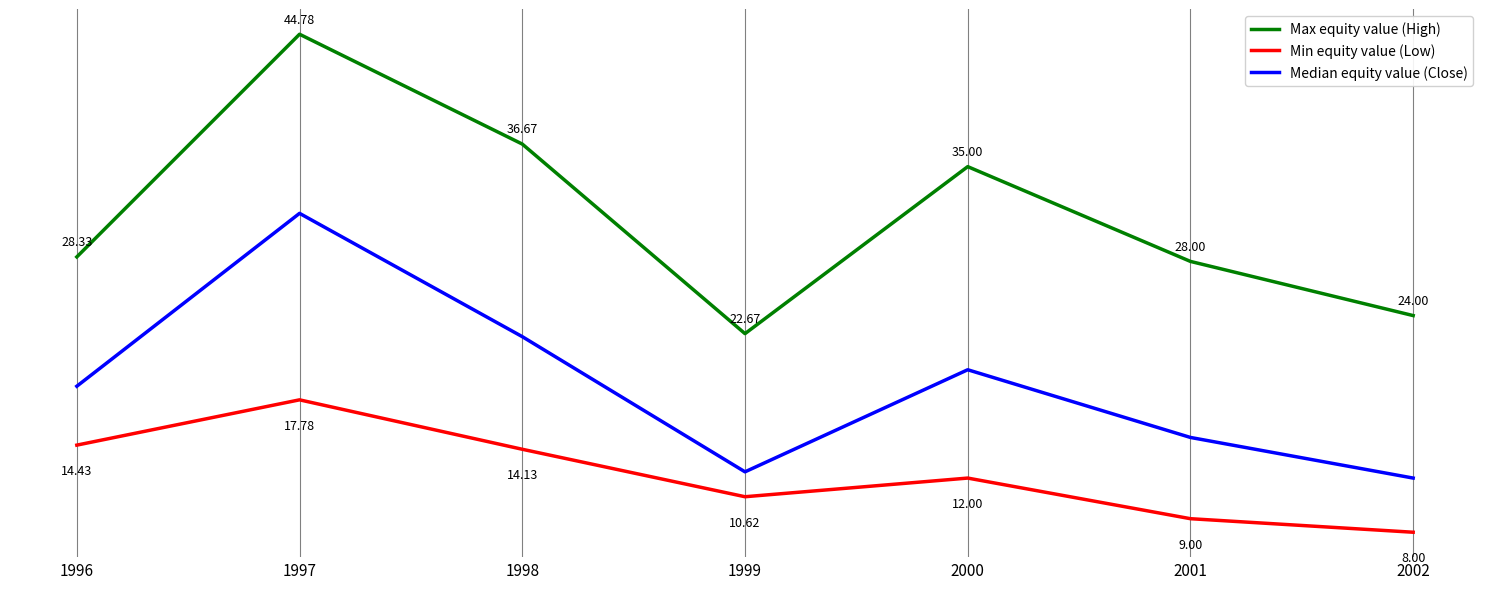

What are all the series names shown in the legend?

Max equity value (High), Min equity value (Low), Median equity value (Close)